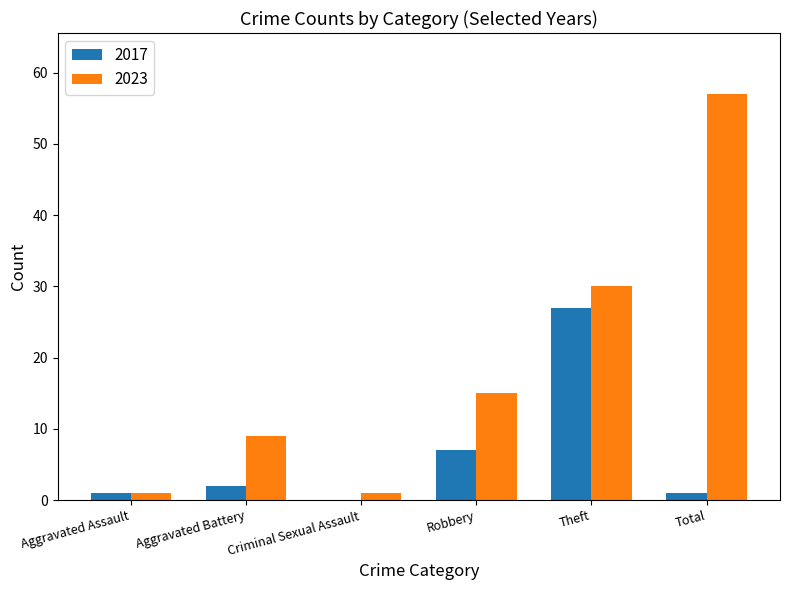

What is the maximum value shown in the chart?

57